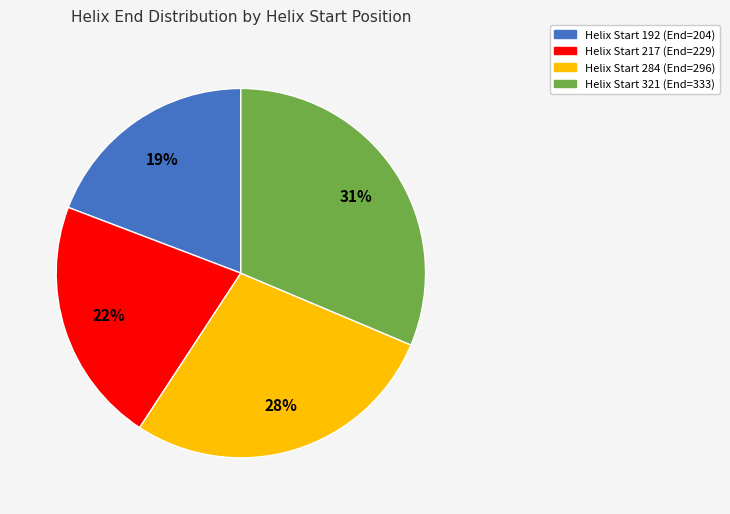

To the nearest percent, what is the difference between the largest and smallest slice percentages?

12%